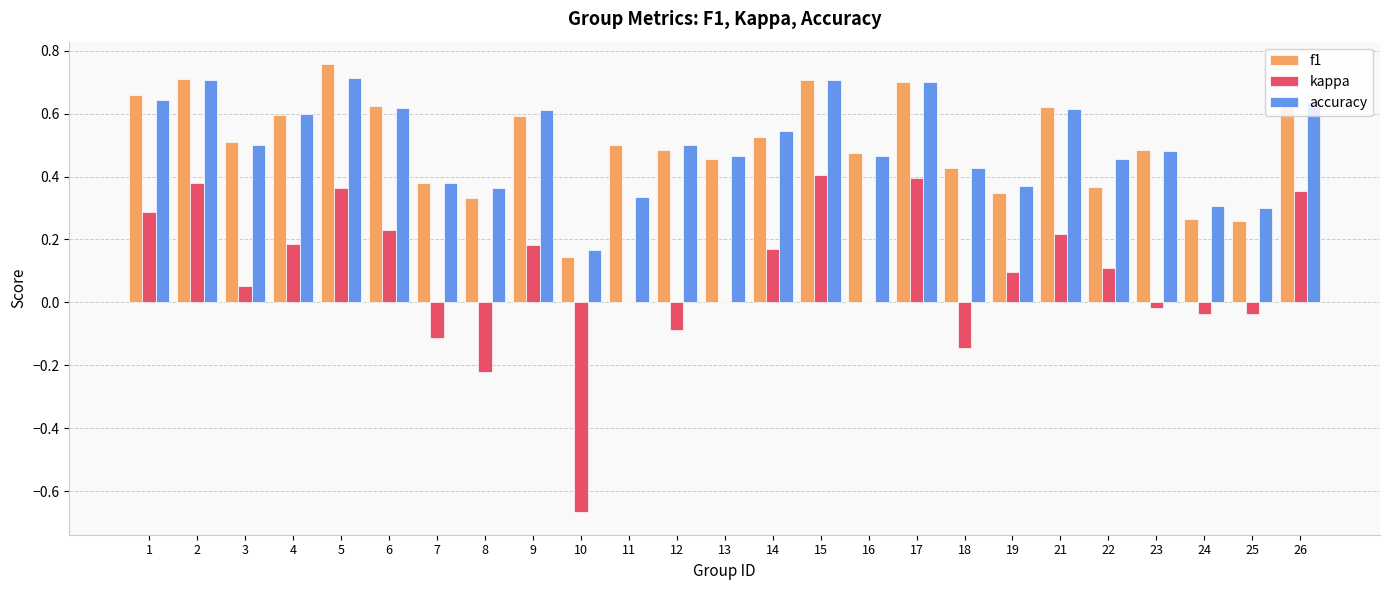

Is it true that accuracy equals 0.2 at 14?

False